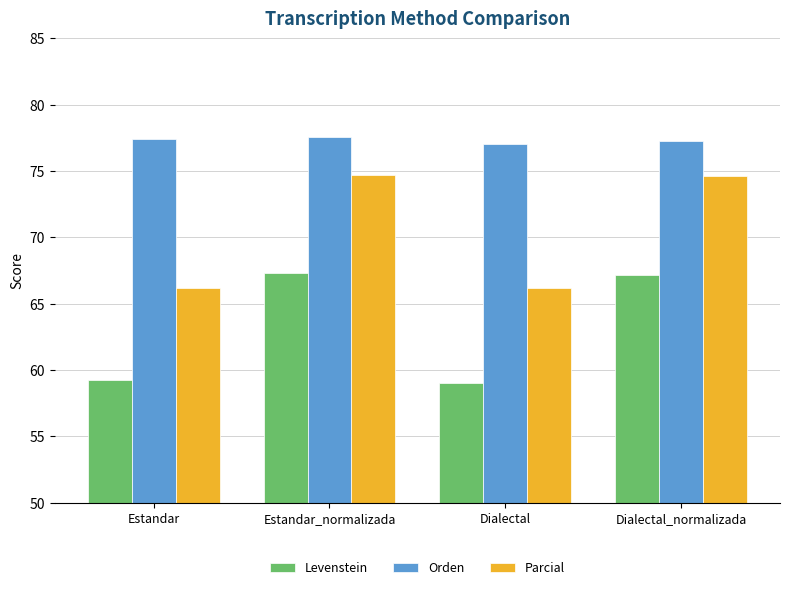

What is the greatest value displayed?

77.6